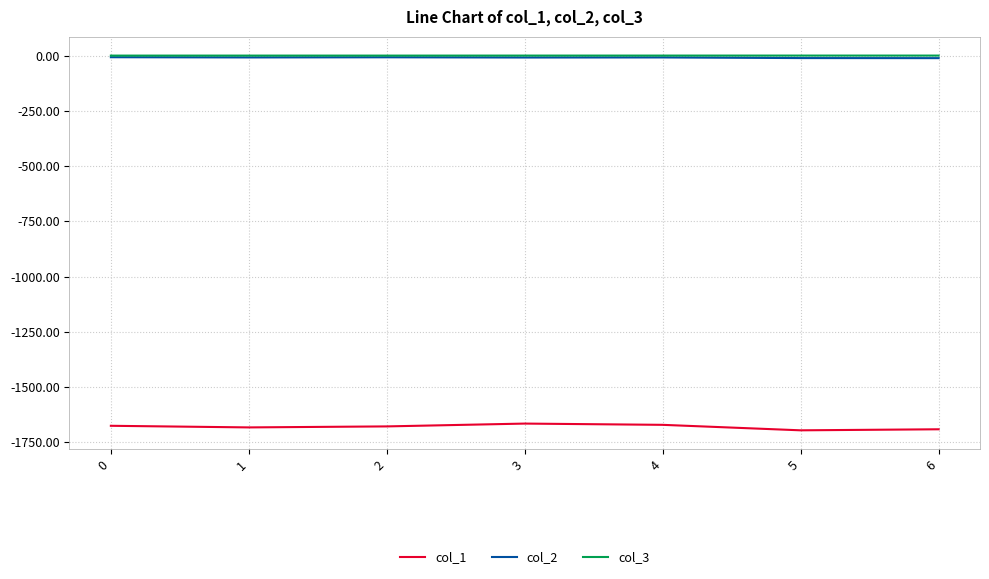

What is the difference between the maximum and minimum values in the col_1 series?

30.5